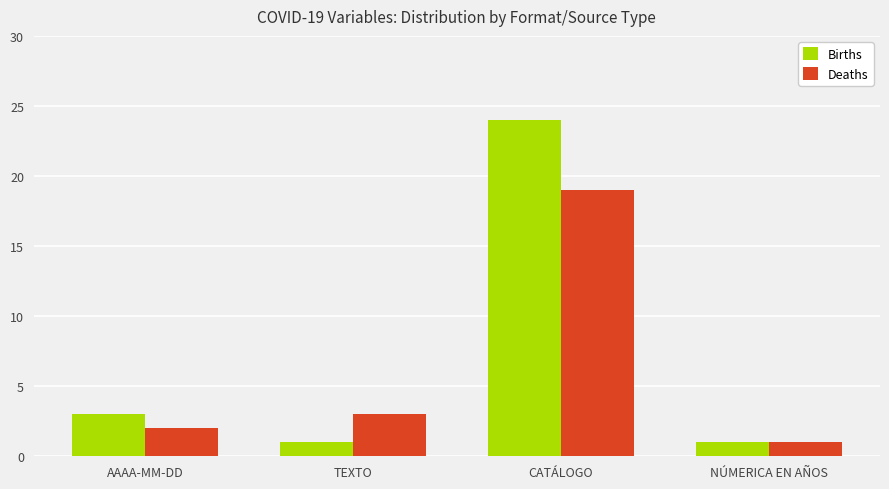

Where is Deaths nearest to the value 10?

TEXTO